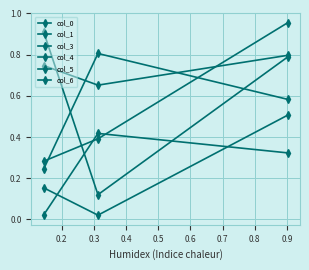

What is the greatest value displayed?

1.0